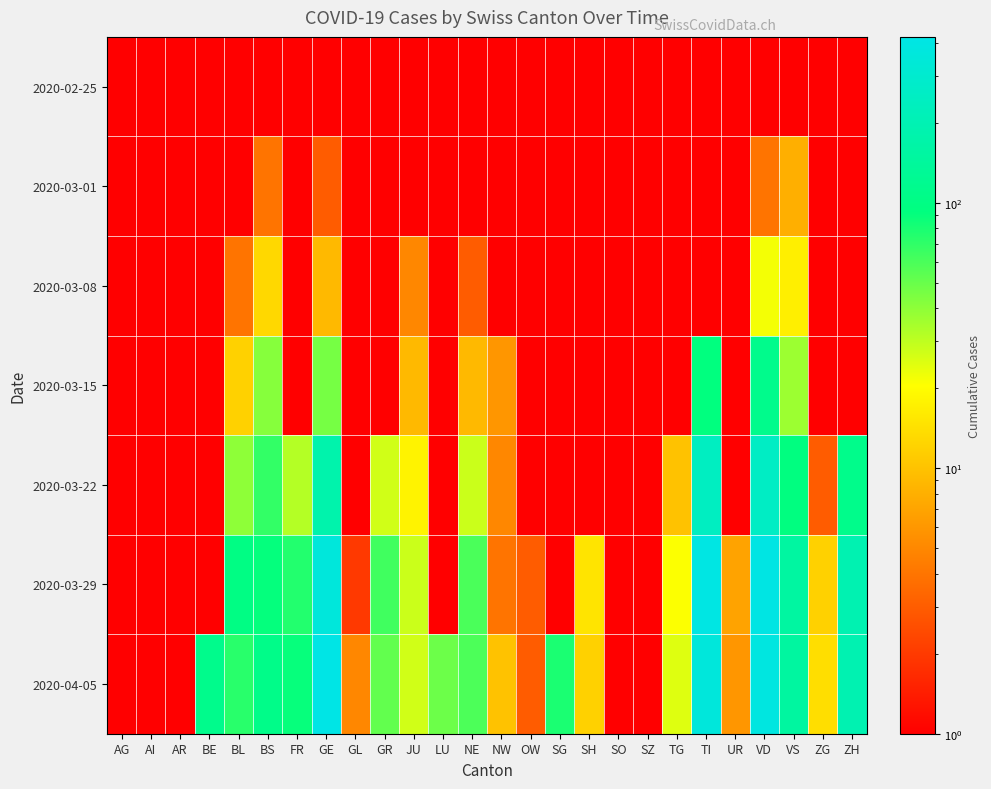

Reading left to right, extract all data points from this chart.

2020-02-25: AG=1	AI=1	AR=1	BE=1	BL=1	BS=1	FR=1	GE=1	GL=1	GR=1	JU=1	LU=1	NE=1	NW=1	OW=1	SG=1	SH=1	SO=1	SZ=1	TG=1	TI=1	UR=1	VD=1	VS=1	ZG=1	ZH=1
2020-03-01: AG=1	AI=1	AR=1	BE=1	BL=1	BS=4	FR=1	GE=3	GL=1	GR=1	JU=1	LU=1	NE=1	NW=1	OW=1	SG=1	SH=1	SO=1	SZ=1	TG=1	TI=1	UR=1	VD=4	VS=8	ZG=1	ZH=1
2020-03-08: AG=1	AI=1	AR=1	BE=1	BL=4	BS=13	FR=1	GE=9	GL=1	GR=1	JU=5	LU=1	NE=3	NW=1	OW=1	SG=1	SH=1	SO=1	SZ=1	TG=1	TI=1	UR=1	VD=22	VS=17	ZG=1	ZH=1
2020-03-15: AG=1	AI=1	AR=1	BE=1	BL=12	BS=42	FR=1	GE=46	GL=1	GR=1	JU=9	LU=1	NE=9	NW=6	OW=1	SG=1	SH=1	SO=1	SZ=1	TG=1	TI=92	UR=1	VD=113	VS=37	ZG=1	ZH=1
2020-03-22: AG=1	AI=1	AR=1	BE=1	BL=40	BS=69	FR=32	GE=179	GL=1	GR=27	JU=18	LU=1	NE=28	NW=5	OW=1	SG=1	SH=1	SO=1	SZ=1	TG=10	TI=246	UR=1	VD=259	VS=93	ZG=3	ZH=110
2020-03-29: AG=1	AI=1	AR=1	BE=1	BL=99	BS=90	FR=76	GE=365	GL=2	GR=63	JU=28	LU=1	NE=60	NW=4	OW=3	SG=1	SH=15	SO=1	SZ=1	TG=21	TI=402	UR=7	VD=409	VS=154	ZG=12	ZH=194
2020-04-05: AG=1	AI=1	AR=1	BE=113	BL=73	BS=108	FR=89	GE=421	GL=5	GR=52	JU=27	LU=49	NE=59	NW=10	OW=3	SG=79	SH=12	SO=1	SZ=1	TG=25	TI=363	UR=6	VD=392	VS=151	ZG=14	ZH=194